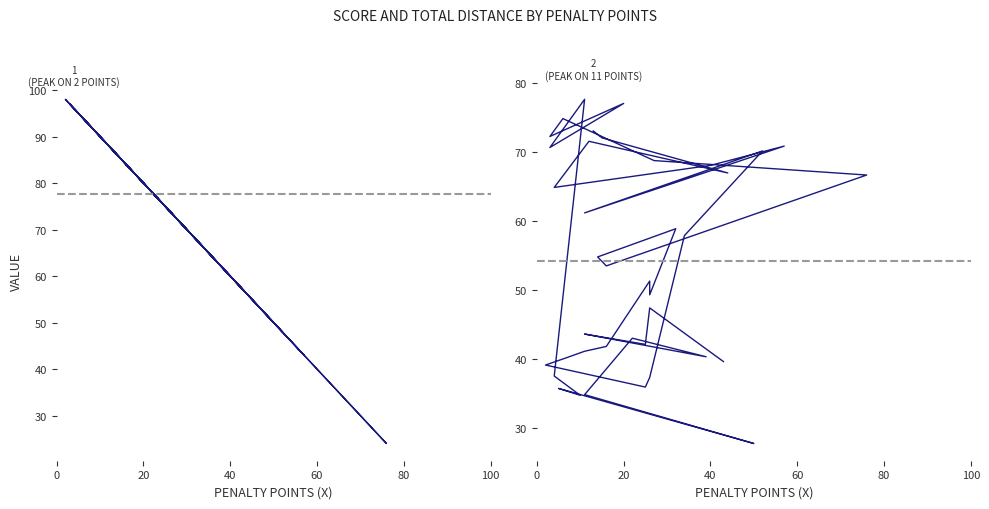

After their last crossing, which series has the higher values: Total or Score?

Score